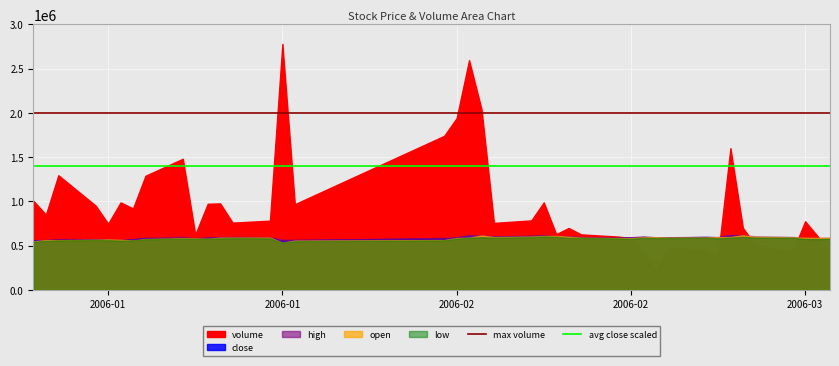

What is the value of the max volume point at the 1st from the left?

2000000